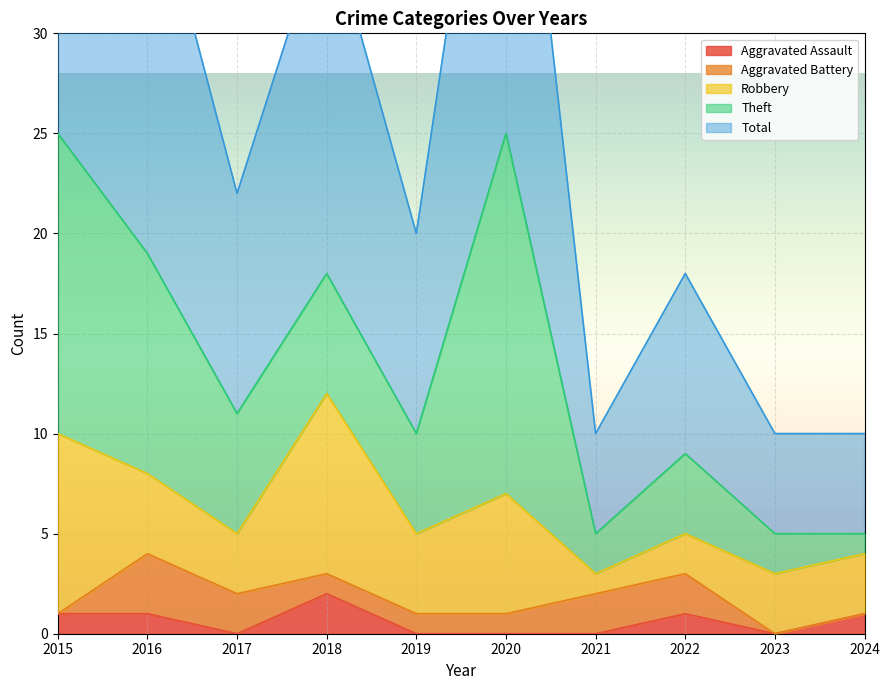

Which category has the highest value in the Aggravated Assault series?

2018